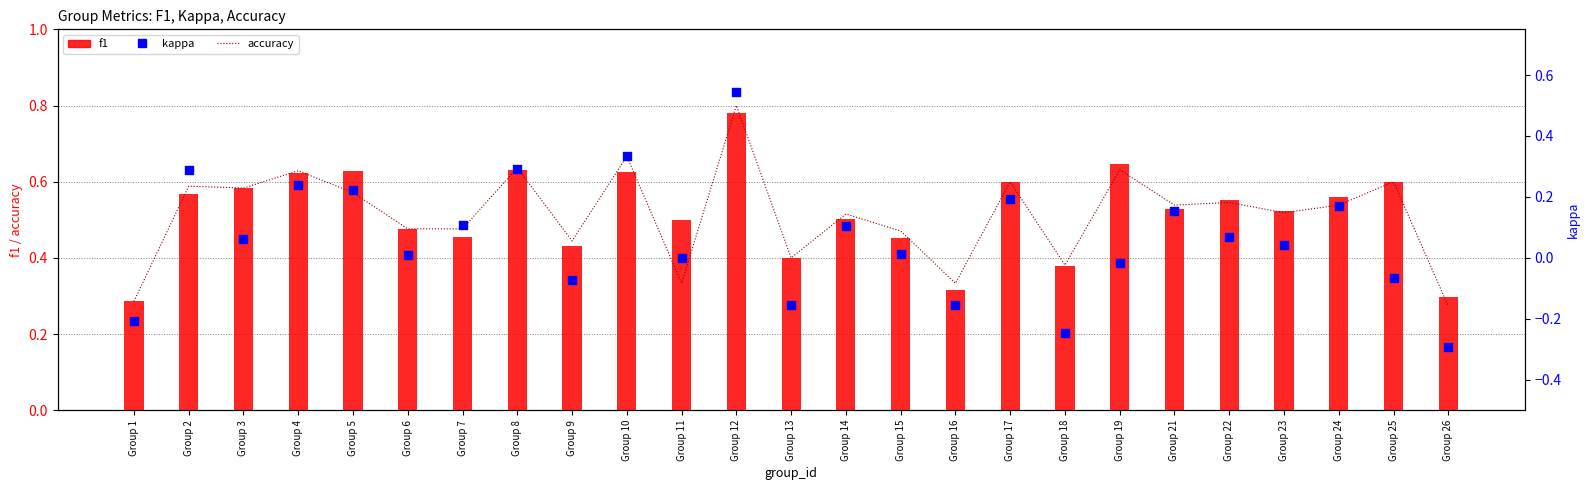

Is the value of f1 at Group 24 greater than the value of kappa at Group 2?

Yes